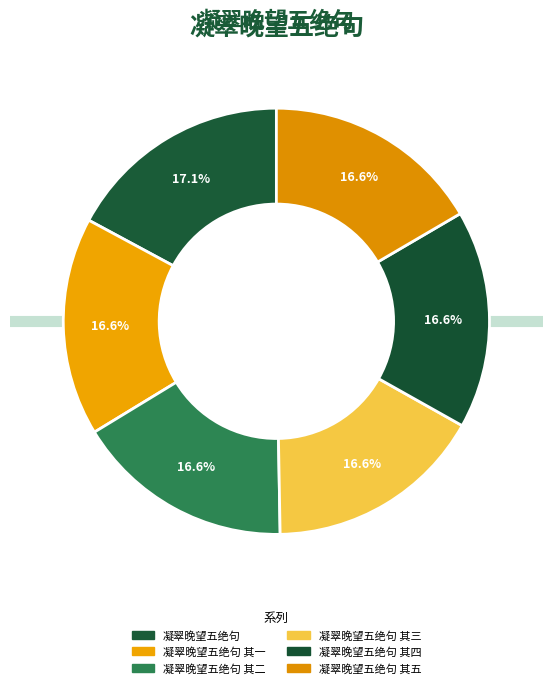

Is there a majority slice in this chart?

No